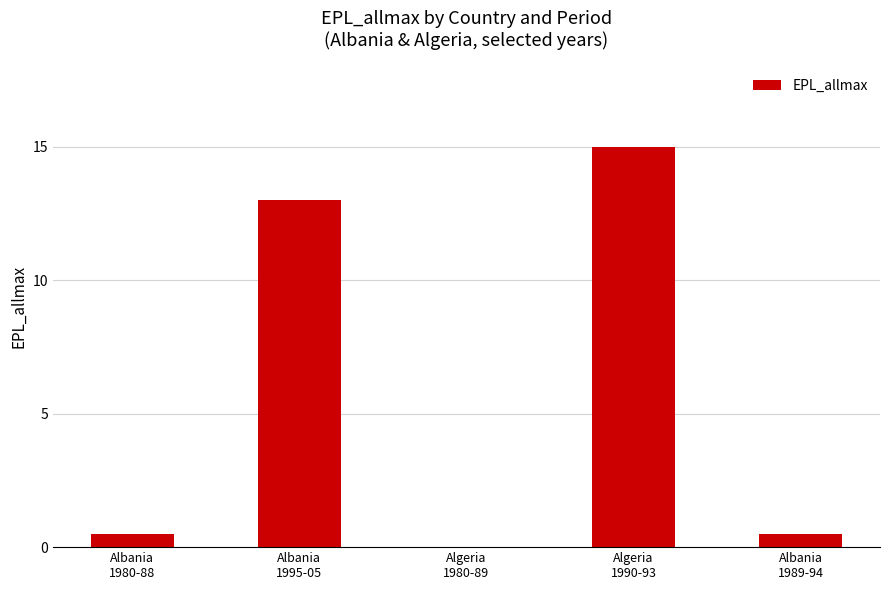

At which label is the value closest to 7?

Albania
1995-05